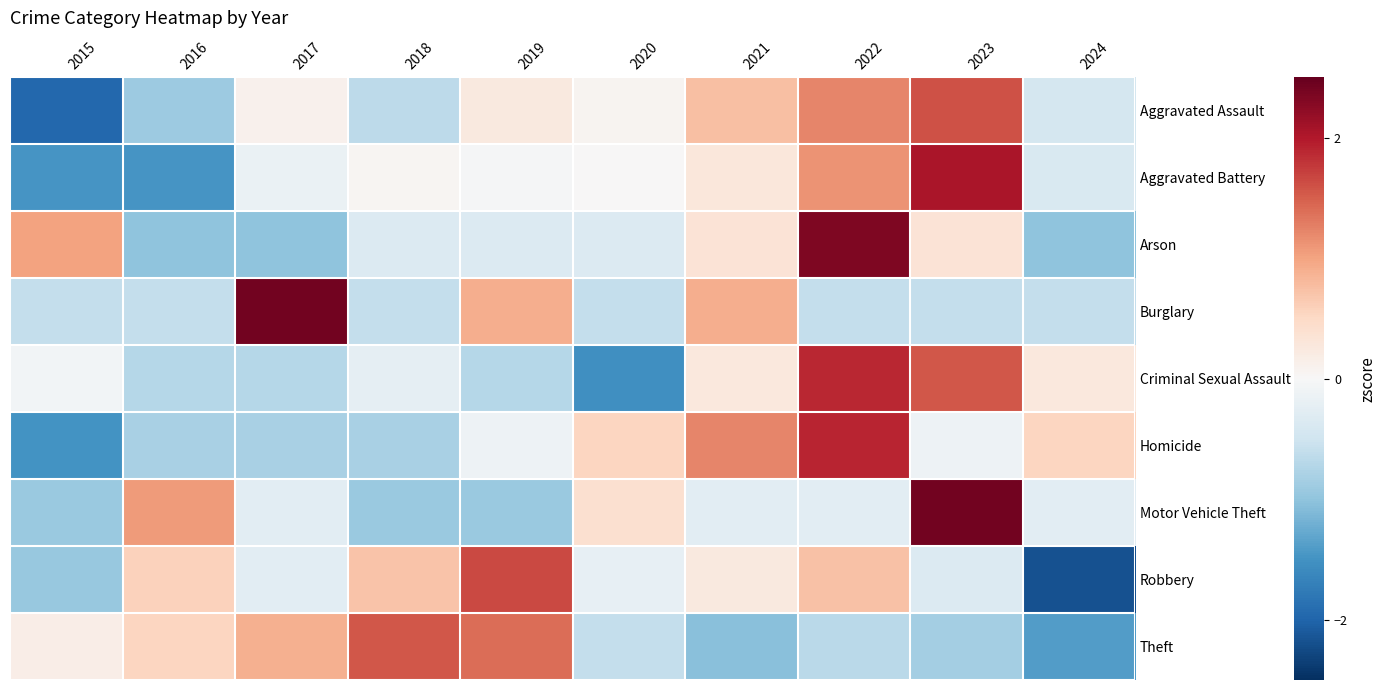

Reading left to right, what are all the values shown in this chart?

Aggravated Assault: 2015=-2.0	2016=-0.9	2017=0.1	2018=-0.7	2019=0.2	2020=0.1	2021=0.7	2022=1.2	2023=1.6	2024=-0.4
Aggravated Battery: 2015=-1.5	2016=-1.5	2017=-0.2	2018=0.0	2019=-0.0	2020=0.0	2021=0.3	2022=1.1	2023=2.0	2024=-0.4
Arson: 2015=1.0	2016=-1.0	2017=-1.0	2018=-0.3	2019=-0.3	2020=-0.3	2021=0.3	2022=2.3	2023=0.3	2024=-1.0
Burglary: 2015=-0.6	2016=-0.6	2017=2.4	2018=-0.6	2019=0.9	2020=-0.6	2021=0.9	2022=-0.6	2023=-0.6	2024=-0.6
Criminal Sexual Assault: 2015=-0.1	2016=-0.7	2017=-0.7	2018=-0.2	2019=-0.7	2020=-1.5	2021=0.3	2022=1.9	2023=1.6	2024=0.3
Homicide: 2015=-1.5	2016=-0.8	2017=-0.8	2018=-0.8	2019=-0.1	2020=0.5	2021=1.2	2022=1.9	2023=-0.1	2024=0.5
Motor Vehicle Theft: 2015=-0.9	2016=1.1	2017=-0.3	2018=-0.9	2019=-0.9	2020=0.4	2021=-0.3	2022=-0.3	2023=2.4	2024=-0.3
Robbery: 2015=-0.9	2016=0.6	2017=-0.3	2018=0.7	2019=1.7	2020=-0.2	2021=0.2	2022=0.7	2023=-0.3	2024=-2.2
Theft: 2015=0.2	2016=0.5	2017=0.9	2018=1.6	2019=1.4	2020=-0.6	2021=-1.0	2022=-0.7	2023=-0.8	2024=-1.4